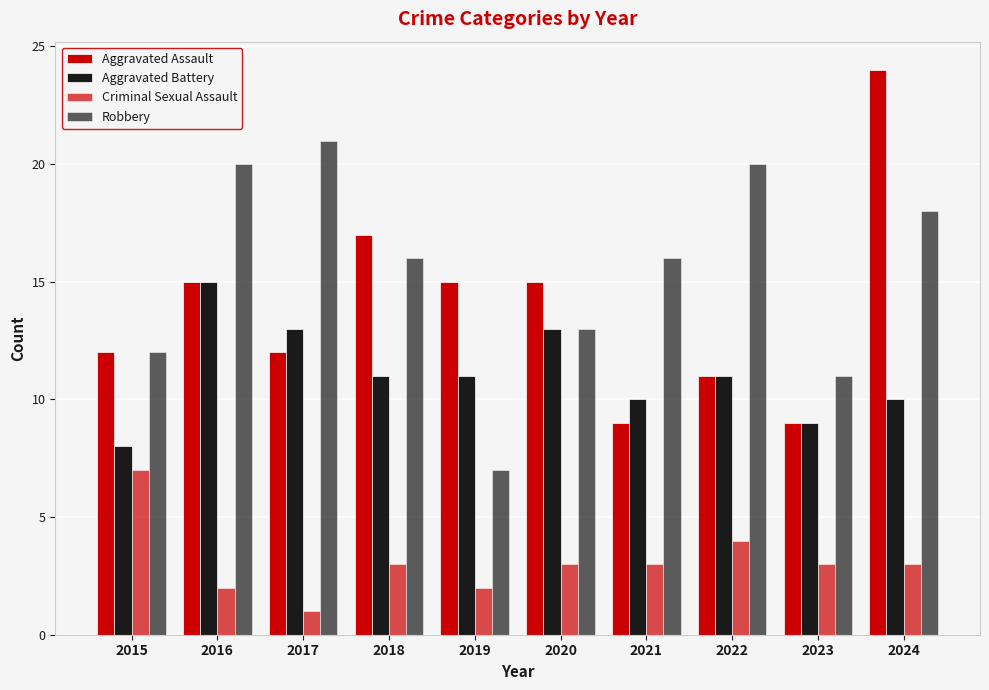

Between 2022 and 2024, which series saw the biggest shift?

Aggravated Assault